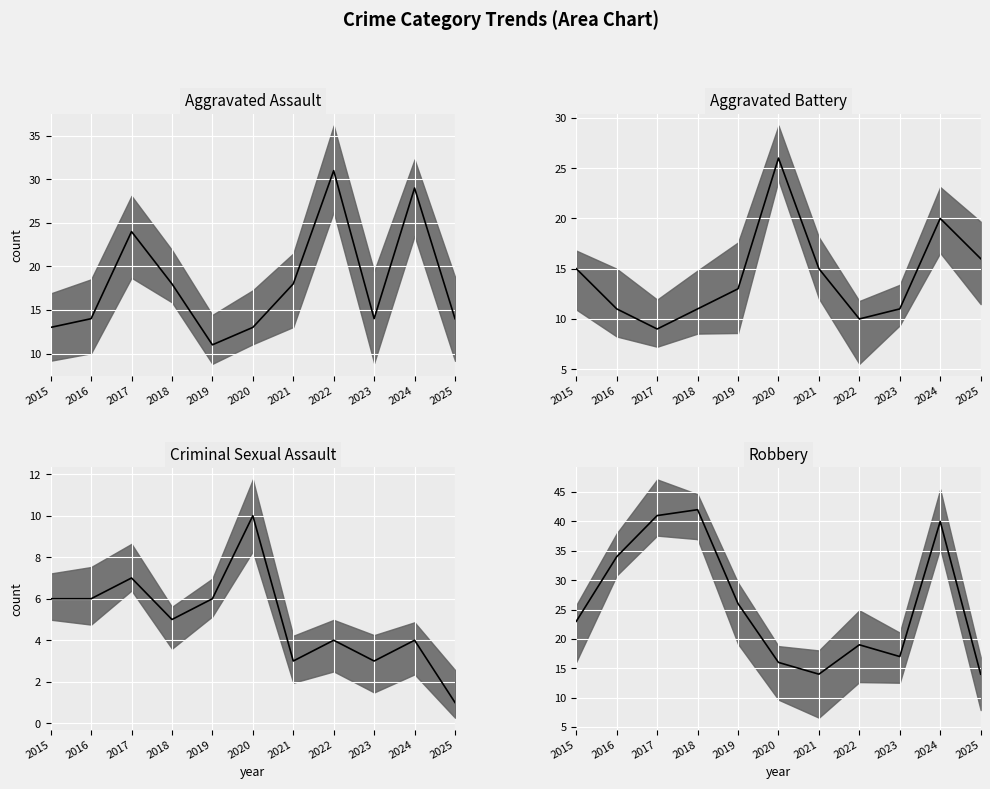

At which category is the sum across all series the highest?

2024